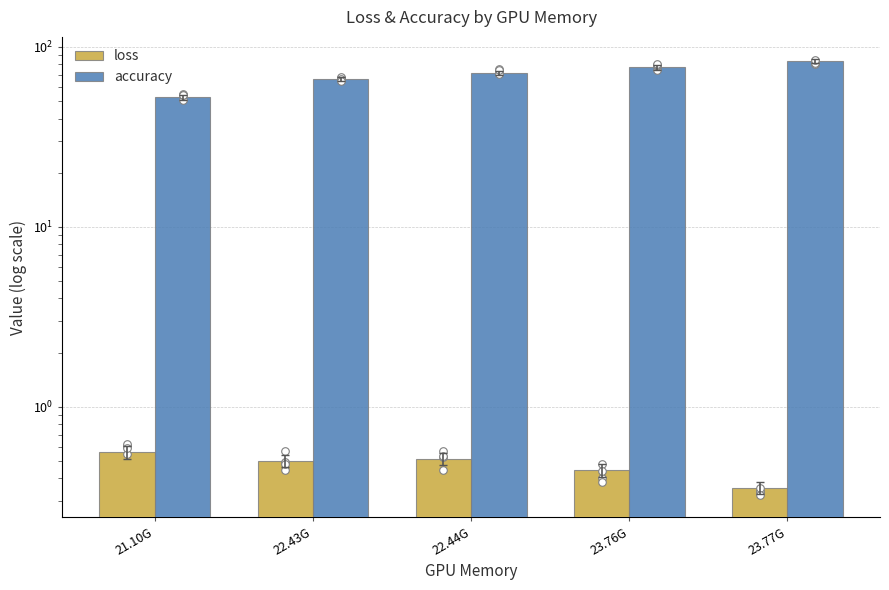

Which series has the largest total across all categories?

accuracy